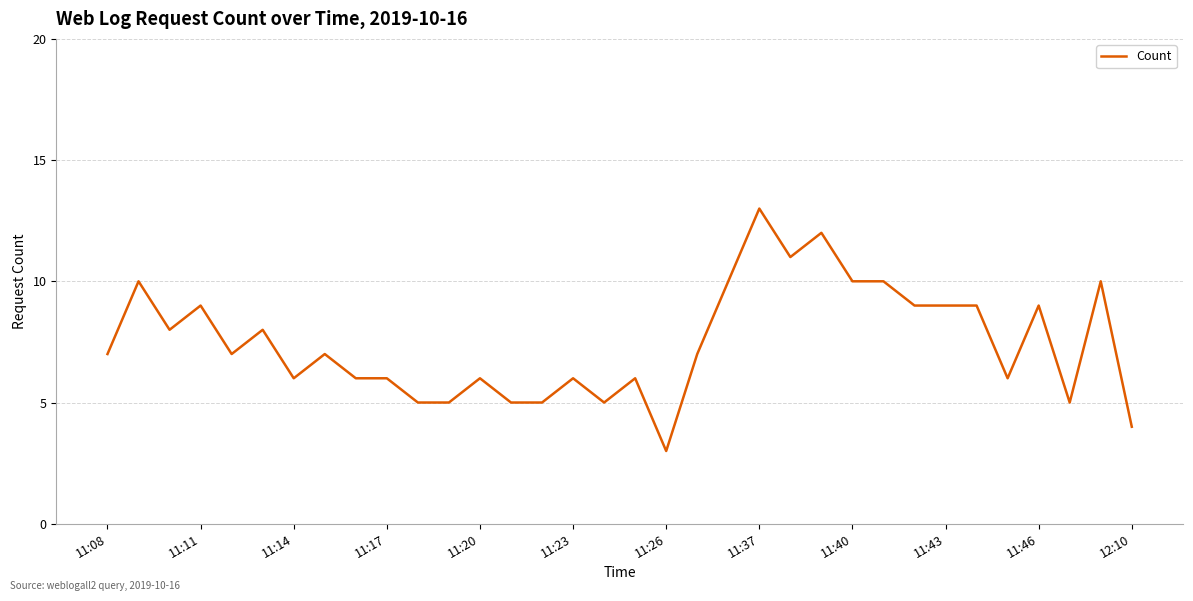

What is the difference between the maximum and minimum values?

10